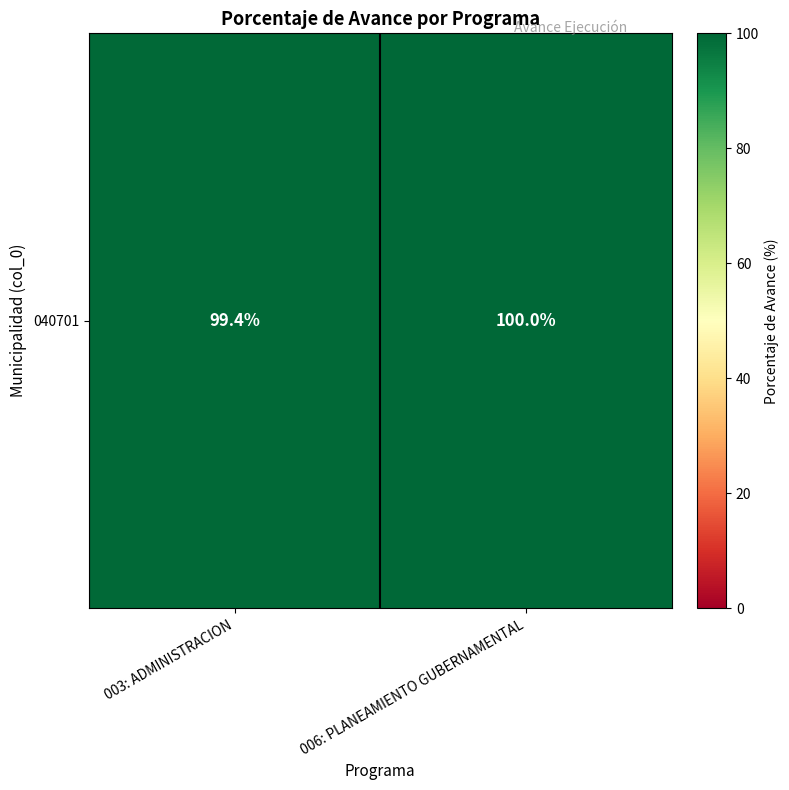

What is the change in value from 003: ADMINISTRACION to 006: PLANEAMIENTO GUBERNAMENTAL?

+0.6